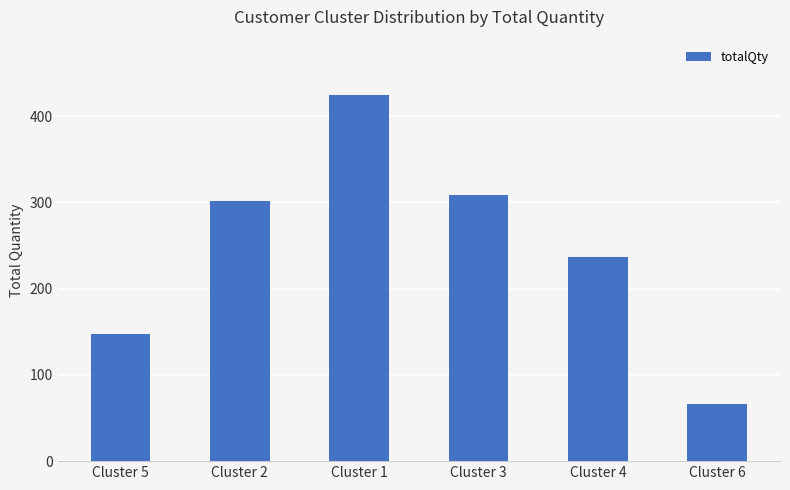

What is the difference between the second highest and minimum values?

243